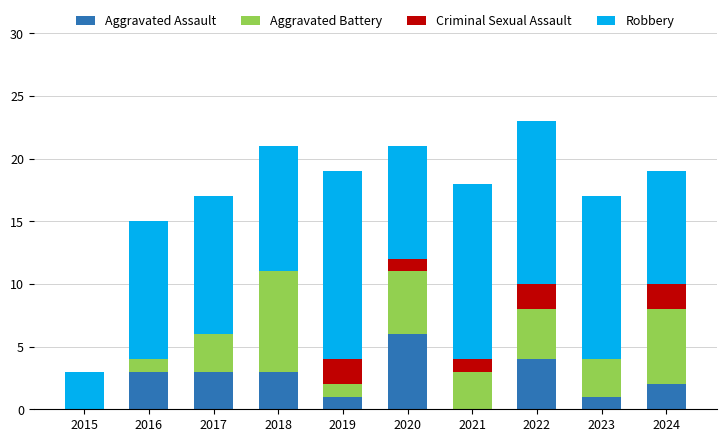

The Aggravated Assault series shows 2 at 2024. True or false?

True